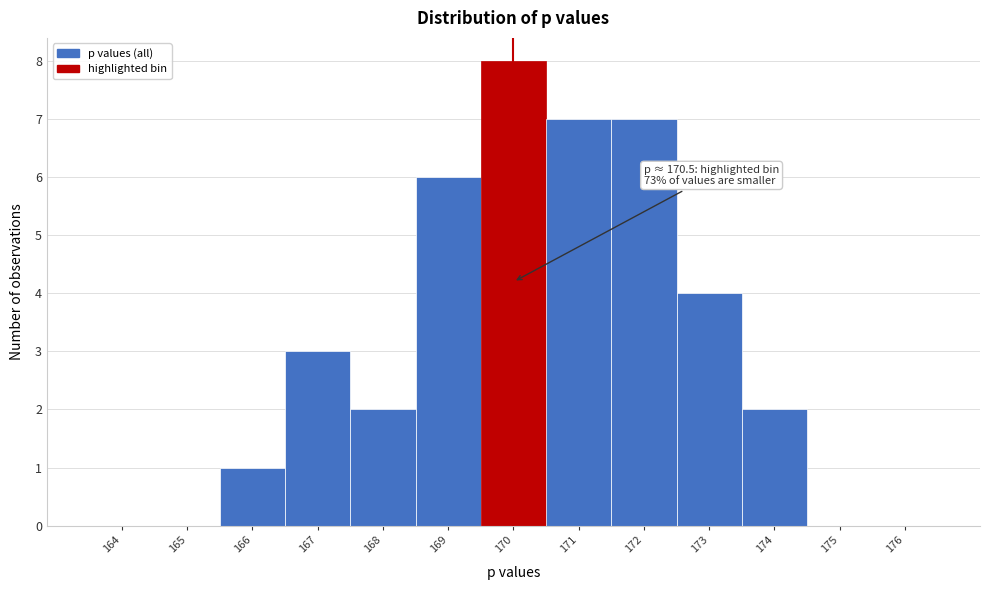

Reading left to right, list all the values displayed in this chart.

164=0	165=0	166=1	167=3	168=2	169=6	170=8	171=7	172=7	173=4	174=2	175=0	176=0